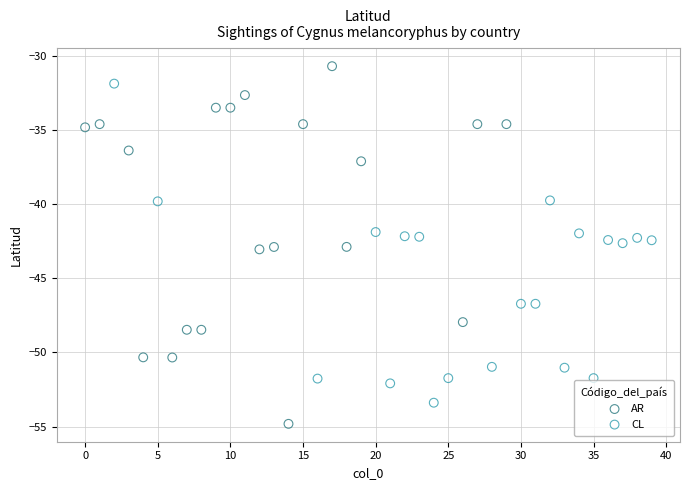

Which series reaches the minimum Y coordinate?

AR